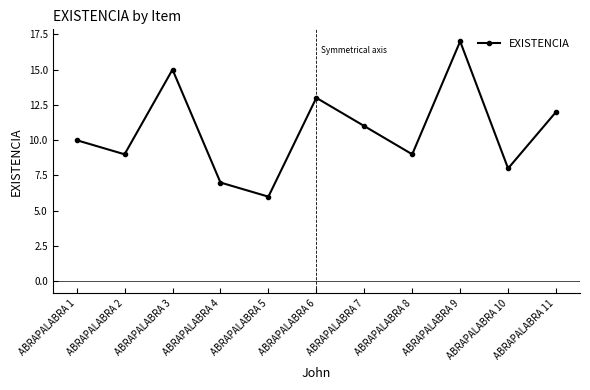

At which label is the value closest to 11?

ABRAPALABRA 7